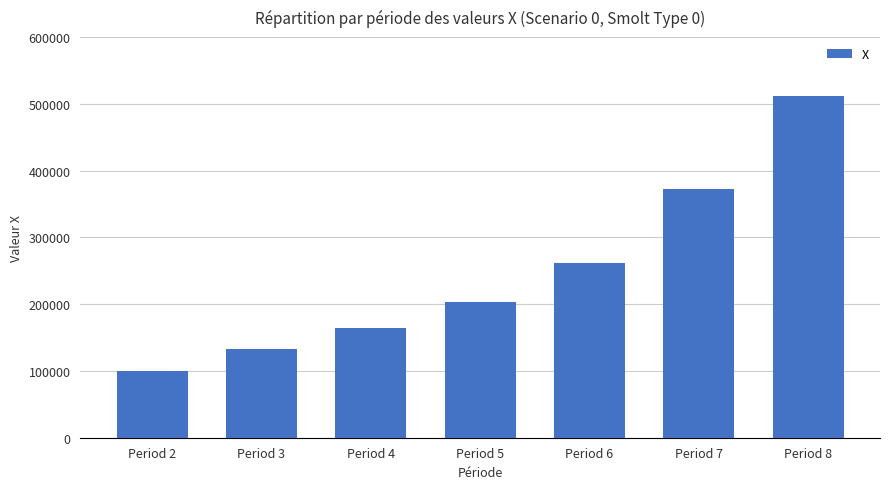

What is the difference between the values at Period 2 and Period 5?

103654.5